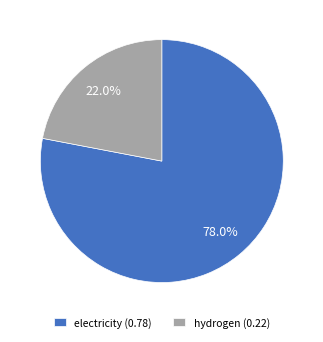

How many segments does this pie chart have?

2